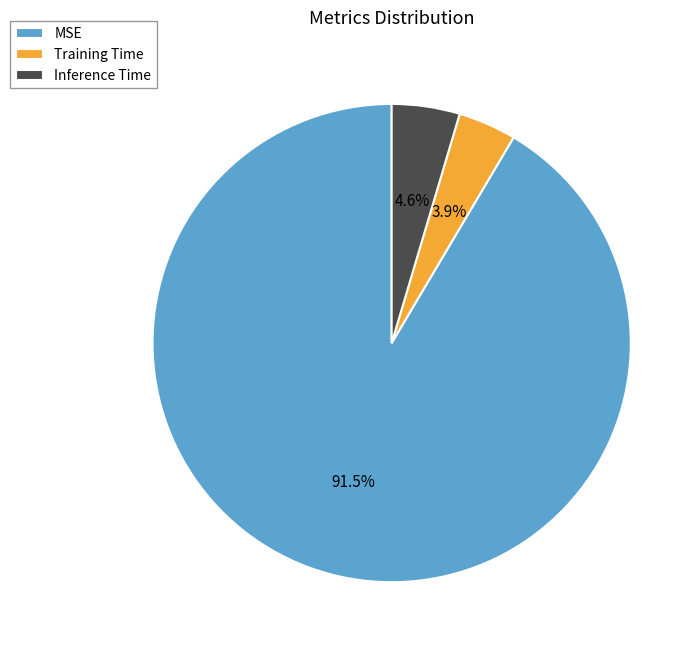

The Inference Time slice represents 17% of the pie. True or false?

False